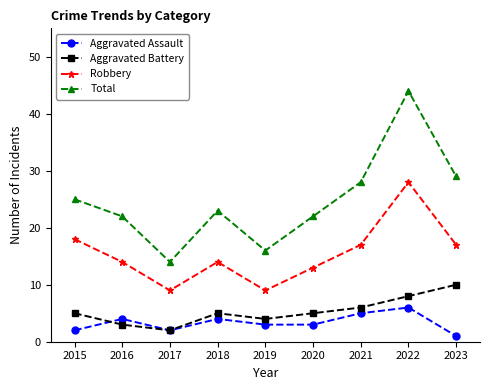

At which category does Total reach its first local valley?

2017